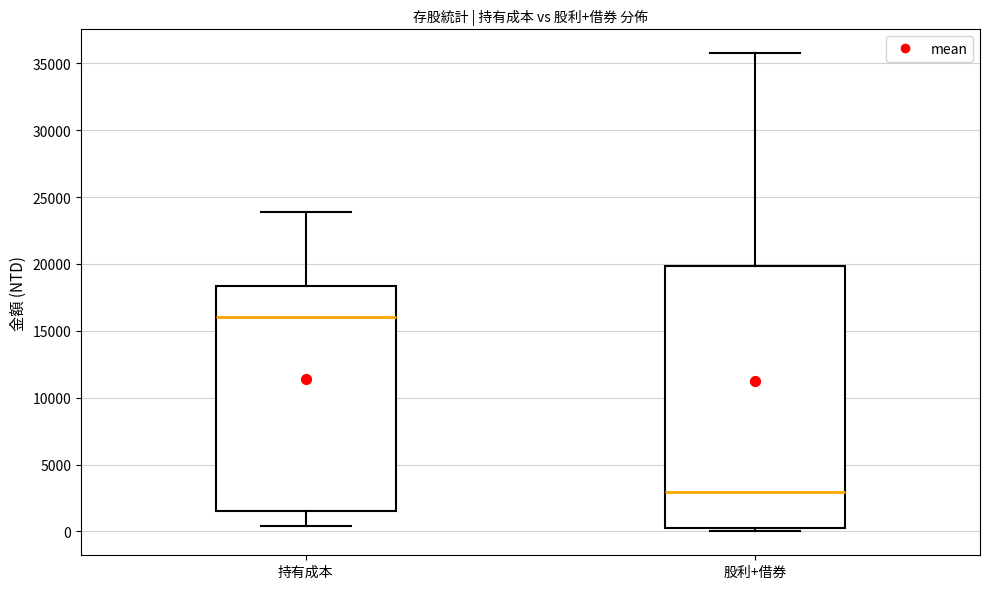

Reading left to right, transcribe this box plot: for each box, give where its median line is, the range the box spans, and where its two whiskers end, as read against the y-axis. The values are not printed on the chart, so give them approximately, as read against the axis.

持有成本: median 16000, box 1500 to 18500, whiskers 500 to 24000
股利+借券: median 3000, box 0 to 20000, whiskers 0 (just below the box's lower edge) to 36000